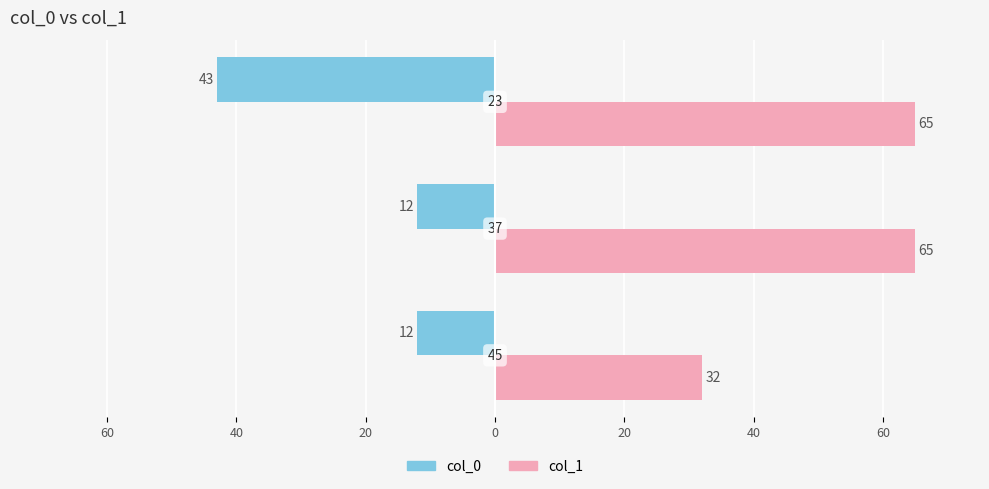

What are all the series names shown in the legend?

col_0, col_1